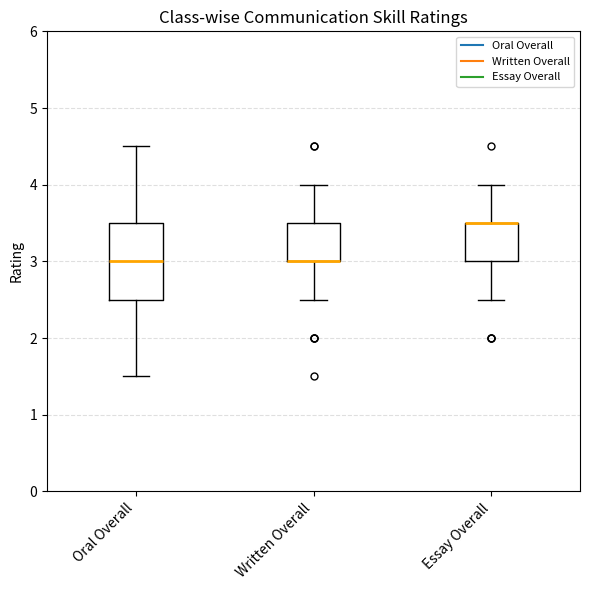

Reading left to right, read every box against the y-axis: the position of its median line, the range the box covers, and the ends of its whiskers. The values are not printed on the chart, so give them approximately, as read against the axis.

Oral Overall: median 3.0, box 2.5 to 3.5, whiskers 1.5 to 4.5
Written Overall: median 3.0 (drawn on the box's lower edge), box 3.0 to 3.5, whiskers 2.5 to 4.0
Essay Overall: median 3.5 (drawn on the box's upper edge), box 3.0 to 3.5, whiskers 2.5 to 4.0